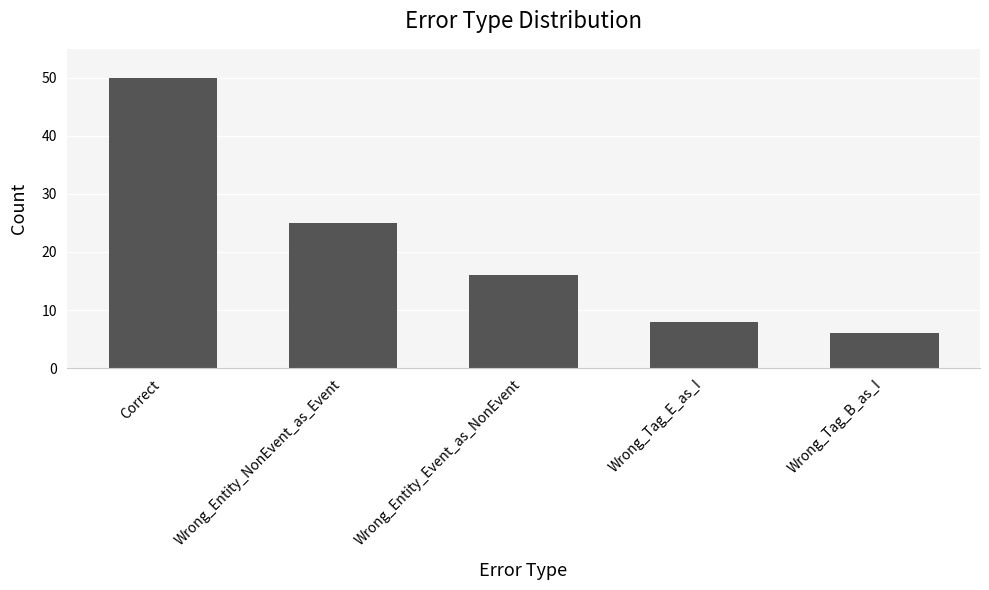

What is the smallest value displayed?

6